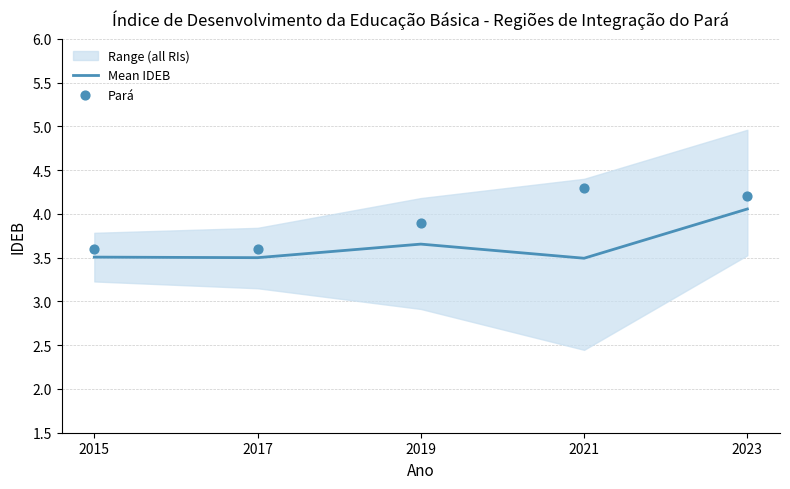

What is the total value across all series at 2023?

8.3